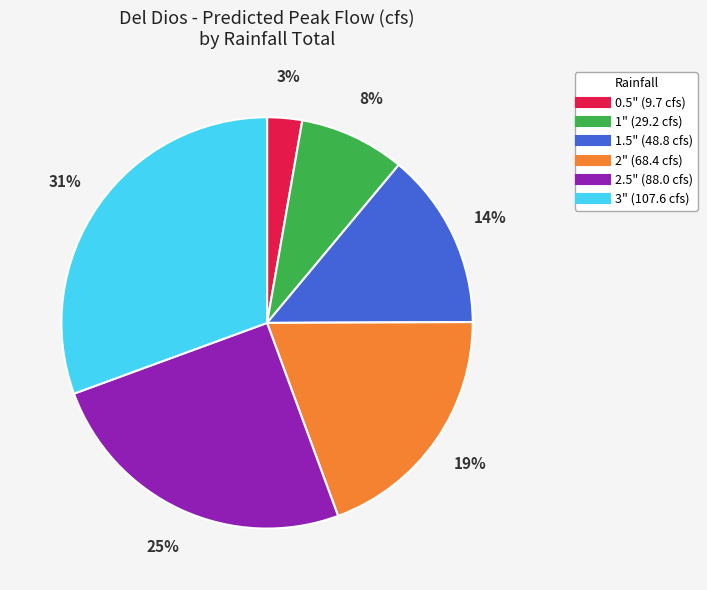

Do 0.5" and 1" together represent more than half of the pie?

No